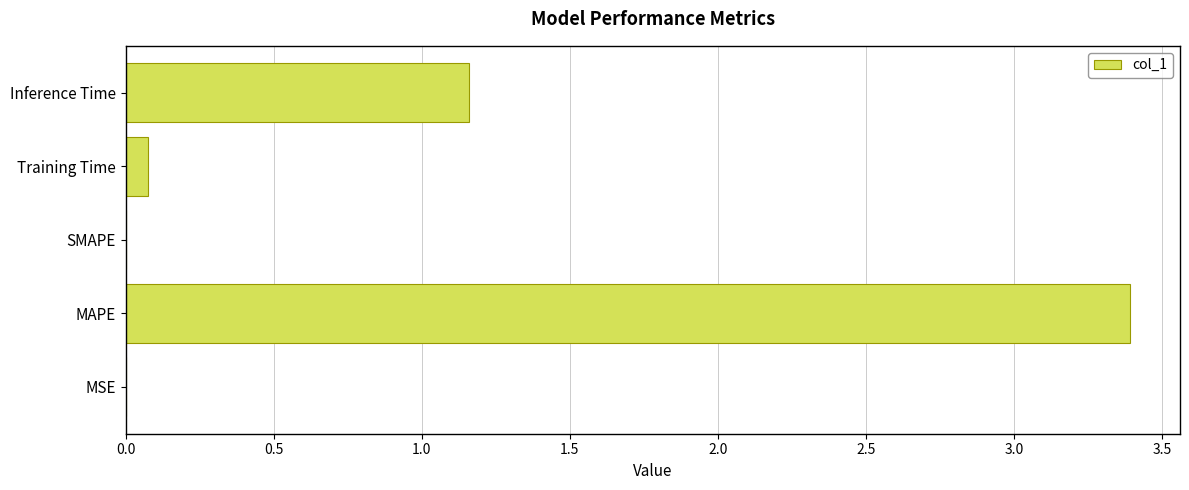

What is the sum of all values?

4.6